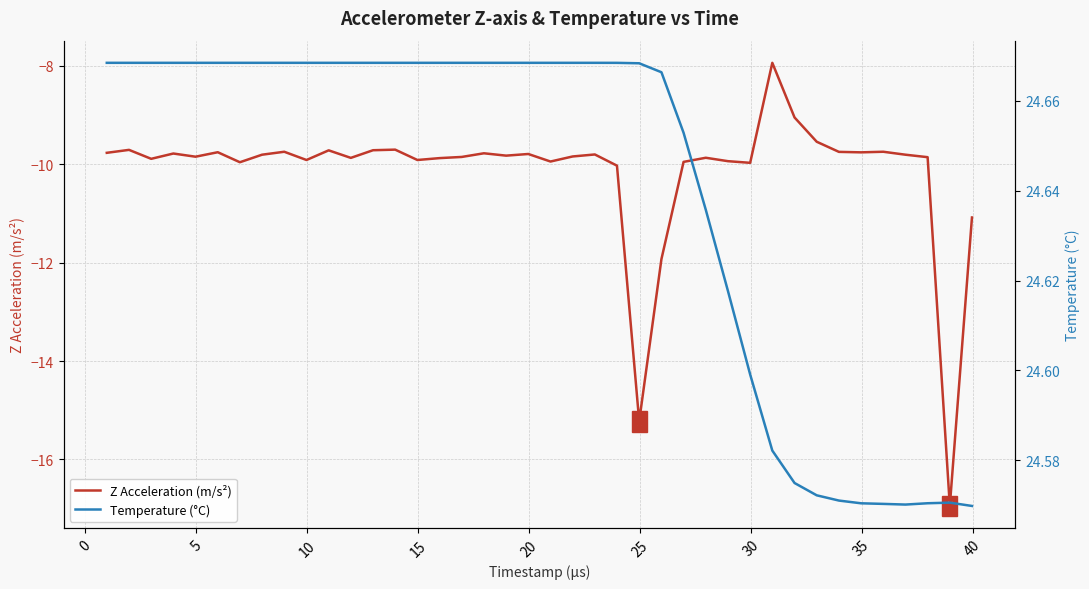

What is the highest value of the Z Acceleration (m/s²) series?

-7.9